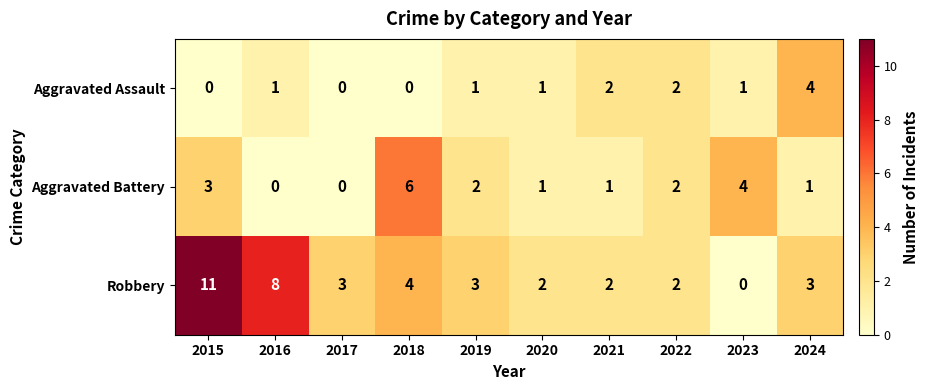

What is the sum of all Aggravated Assault values?

12